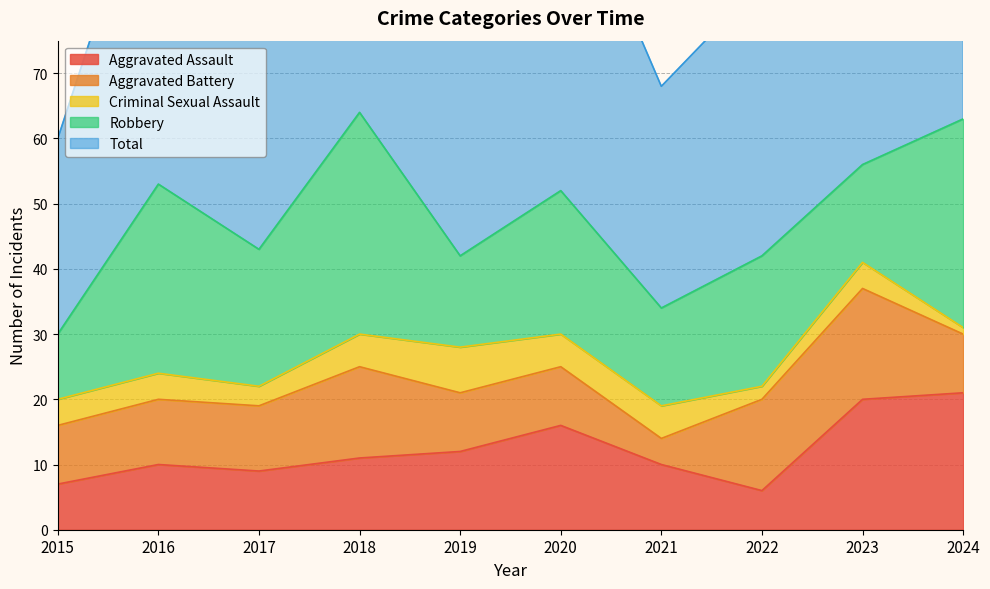

The value of Aggravated Battery at 2023 is 4. True or false?

False